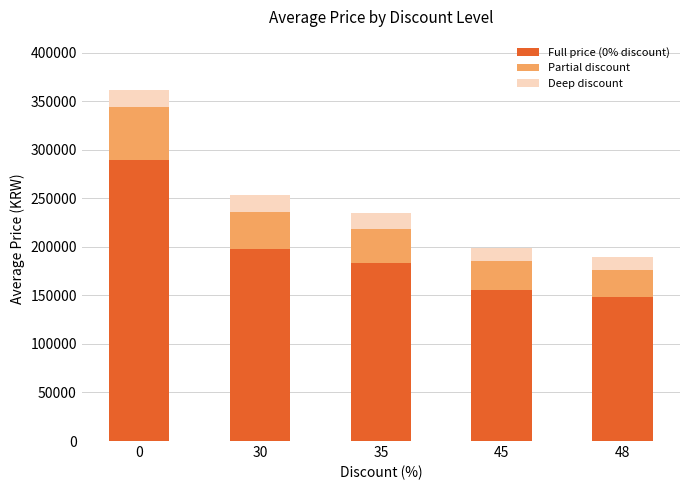

What is the difference between the second highest and second lowest values in the Full price (0% discount) series?

42432